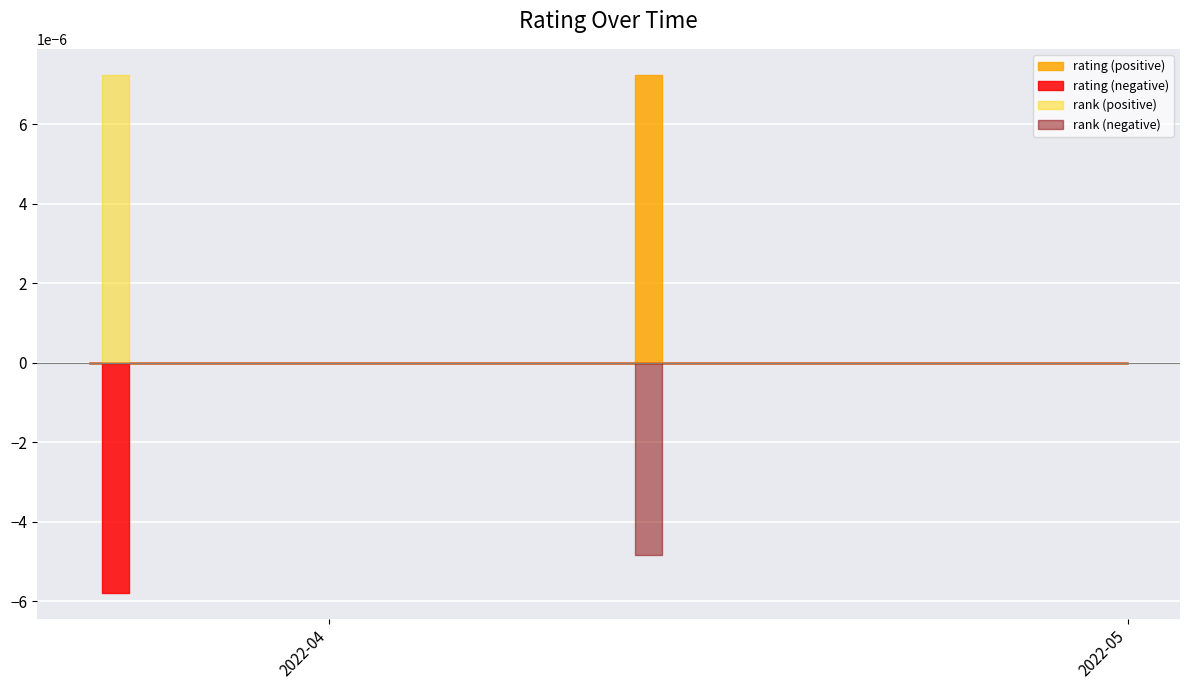

True or false: rating has more than 0 interior local peaks.

False